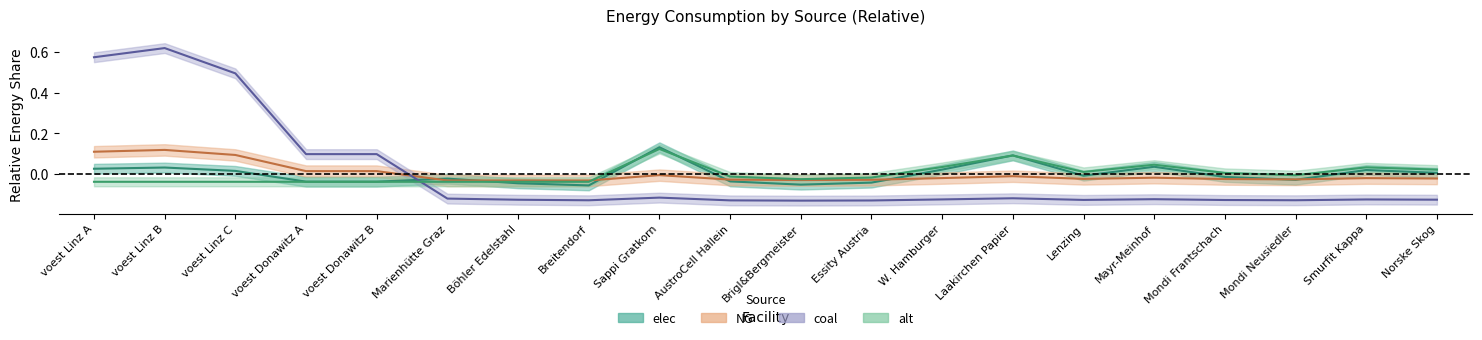

How many values in the alt series exceed 0?

8